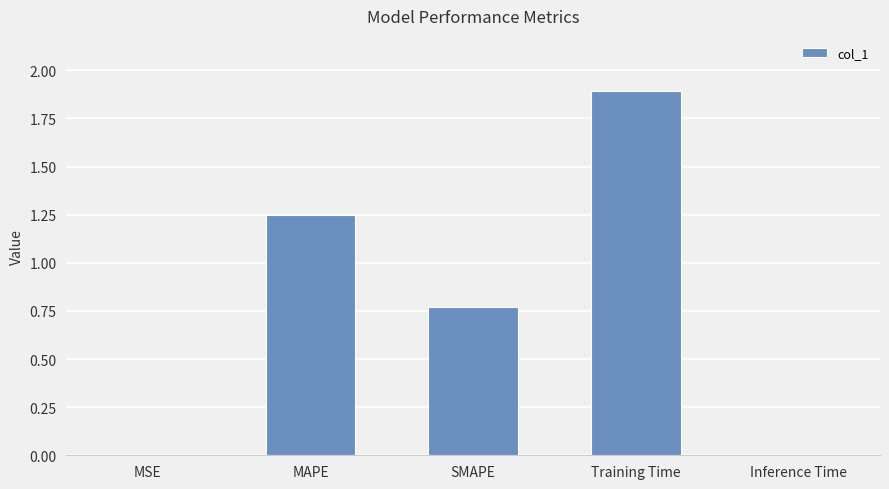

What is the maximum value shown in the chart?

1.9